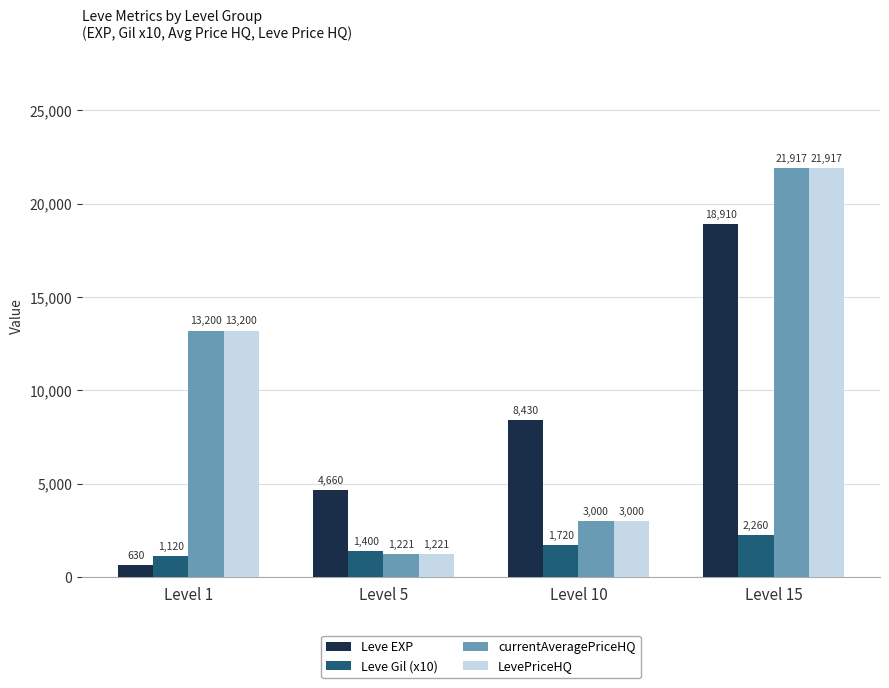

What are all the series names shown in the legend?

Leve EXP, Leve Gil (x10), currentAveragePriceHQ, LevePriceHQ